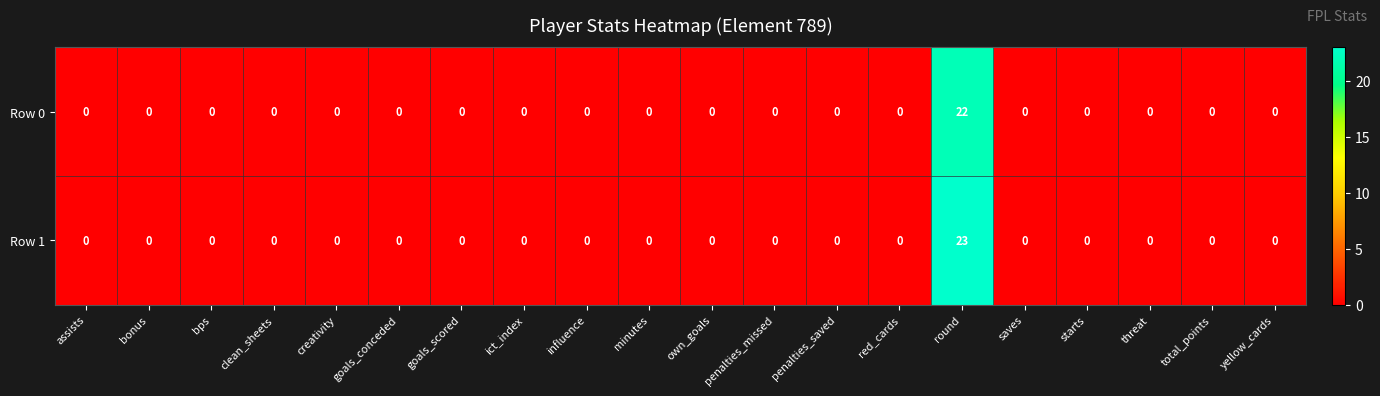

What is the maximum value shown in the chart?

23